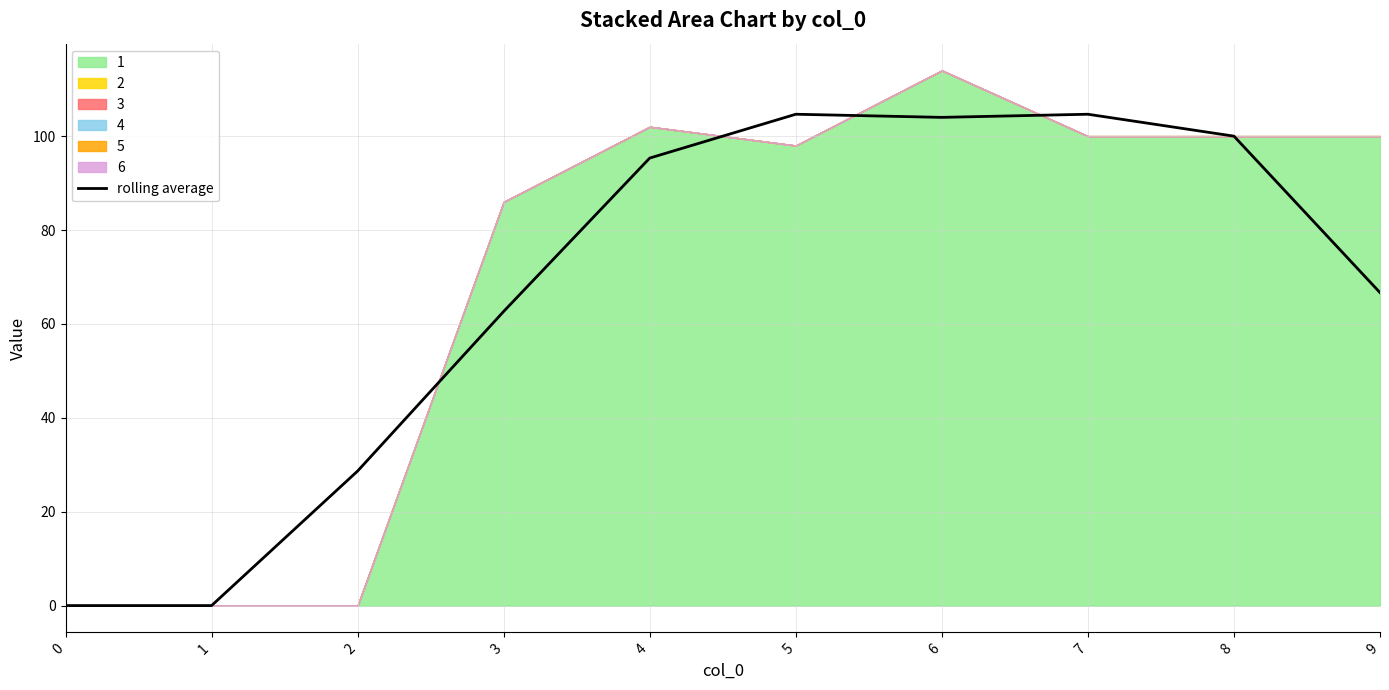

Where does the data first go above 95?

4